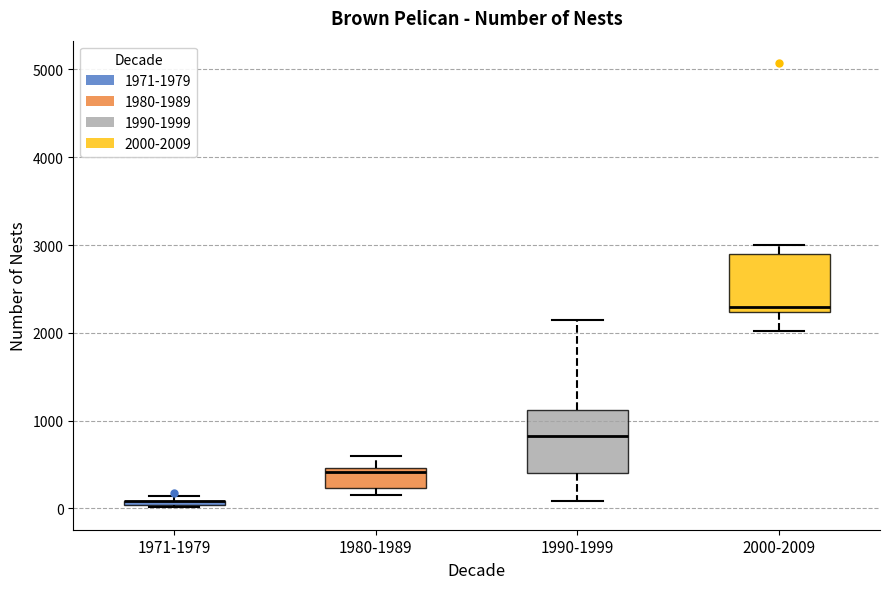

Where does the lower whisker of the box for 1990-1999 end on the y-axis? The values are not printed on the chart, so give them approximately, as read against the axis.

100